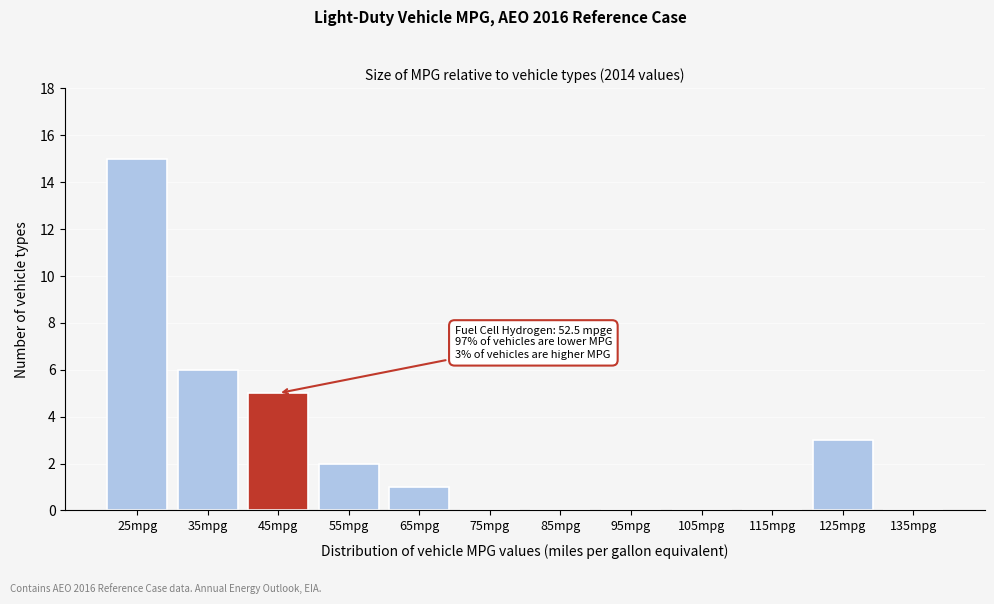

Reading left to right, what are all the values shown in this chart?

25mpg=15	35mpg=6	45mpg=5	55mpg=2	65mpg=1	75mpg=0	85mpg=0	95mpg=0	105mpg=0	115mpg=0	125mpg=3	135mpg=0